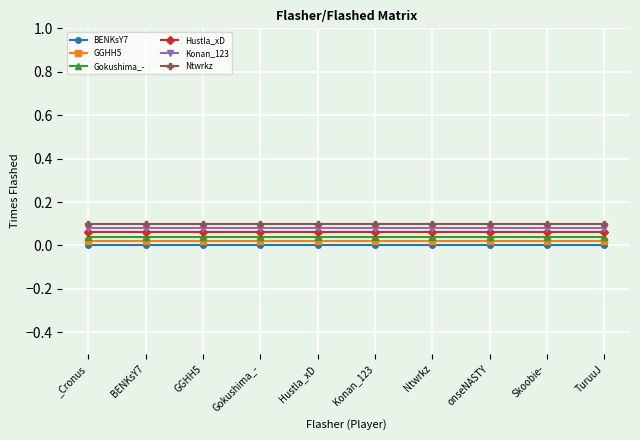

Is the value of Ntwrkz at Konan_123 greater than the value of BENKsY7 at _Cronus?

Yes